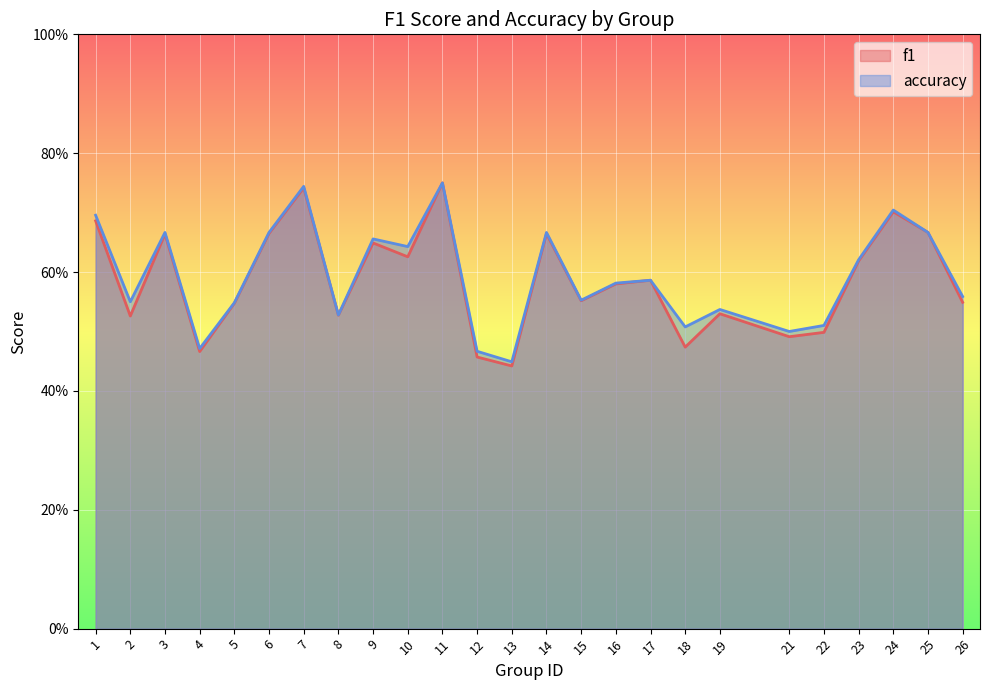

The value of accuracy at 3 is 1.1. True or false?

False